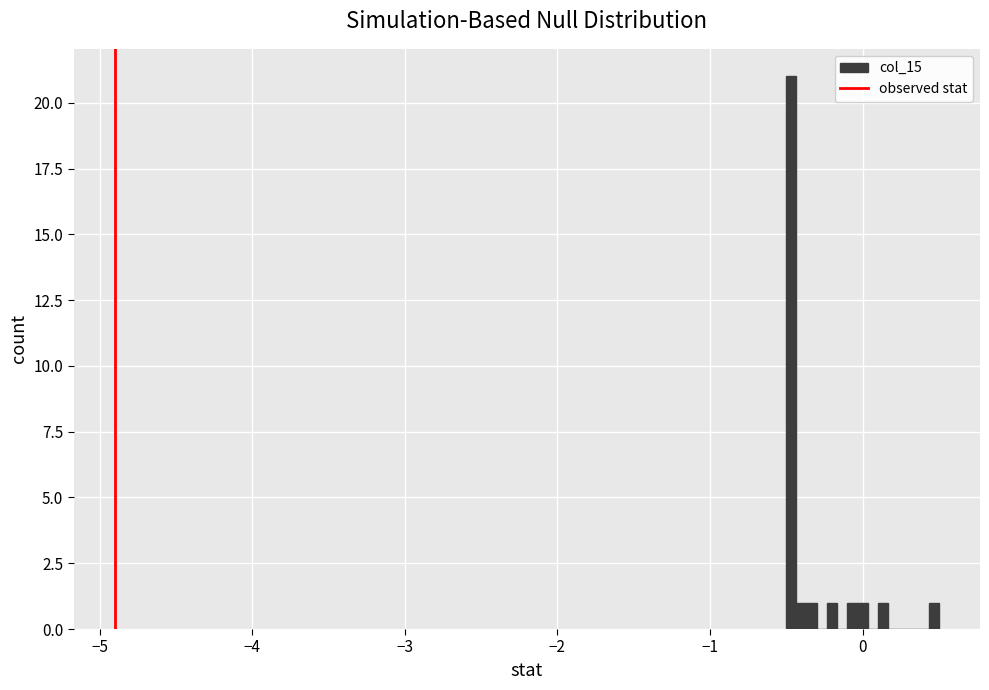

Read against the x-axis, roughly where is the centre of the tallest bar?

-0.5